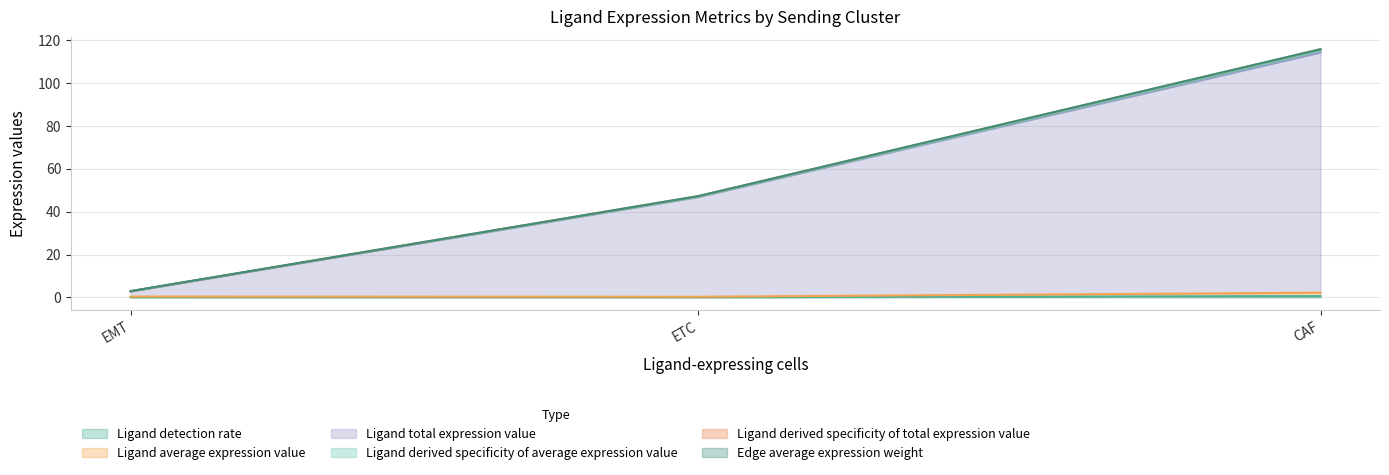

What is the spread (max minus min) of values at ETC?

46.6